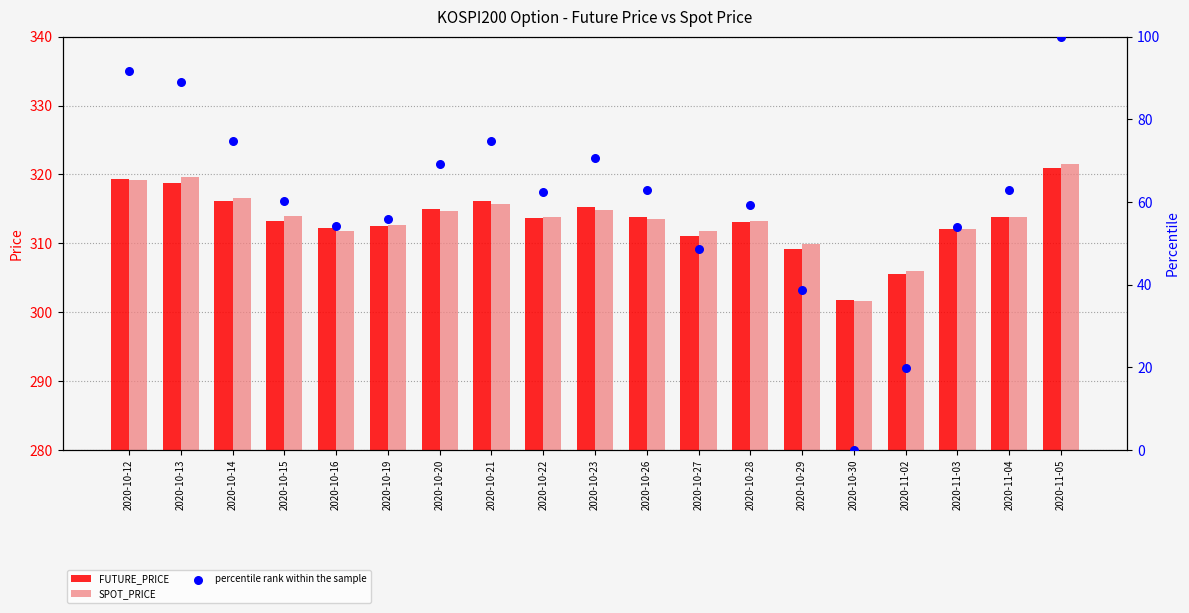

What is the total value across all series at 2020-10-29?

657.9